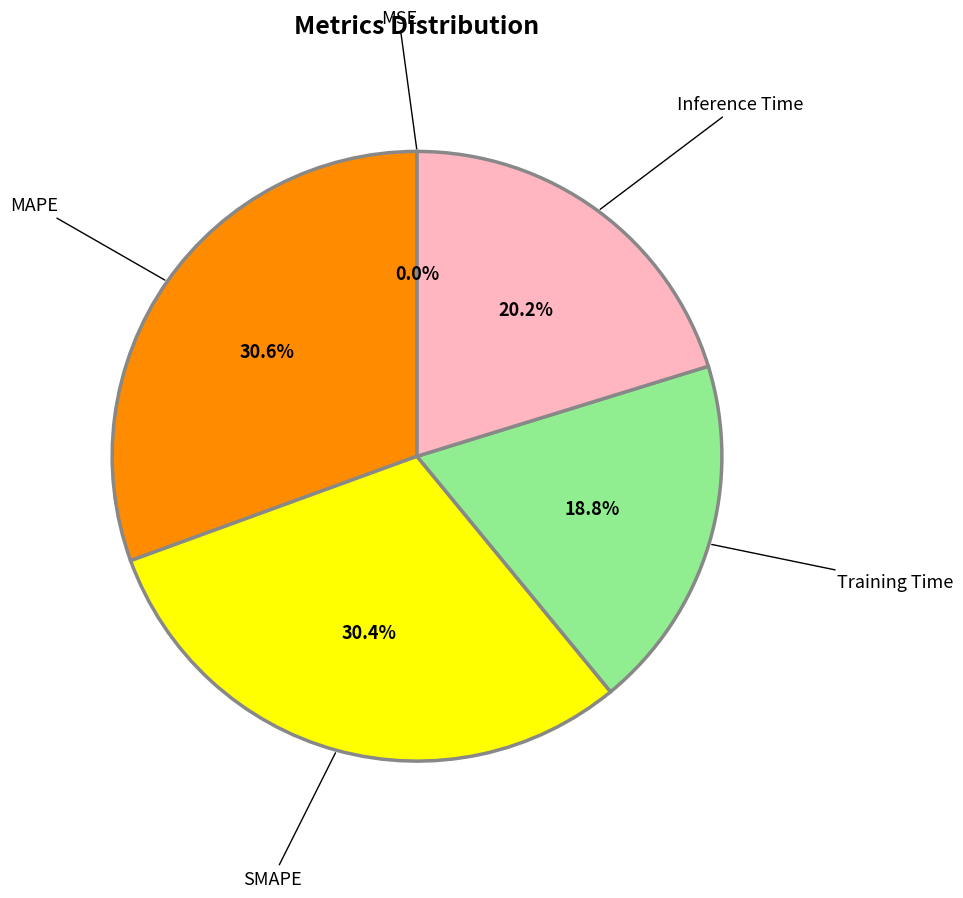

To the nearest percent, what is the combined percentage of Training Time and Inference Time?

39%